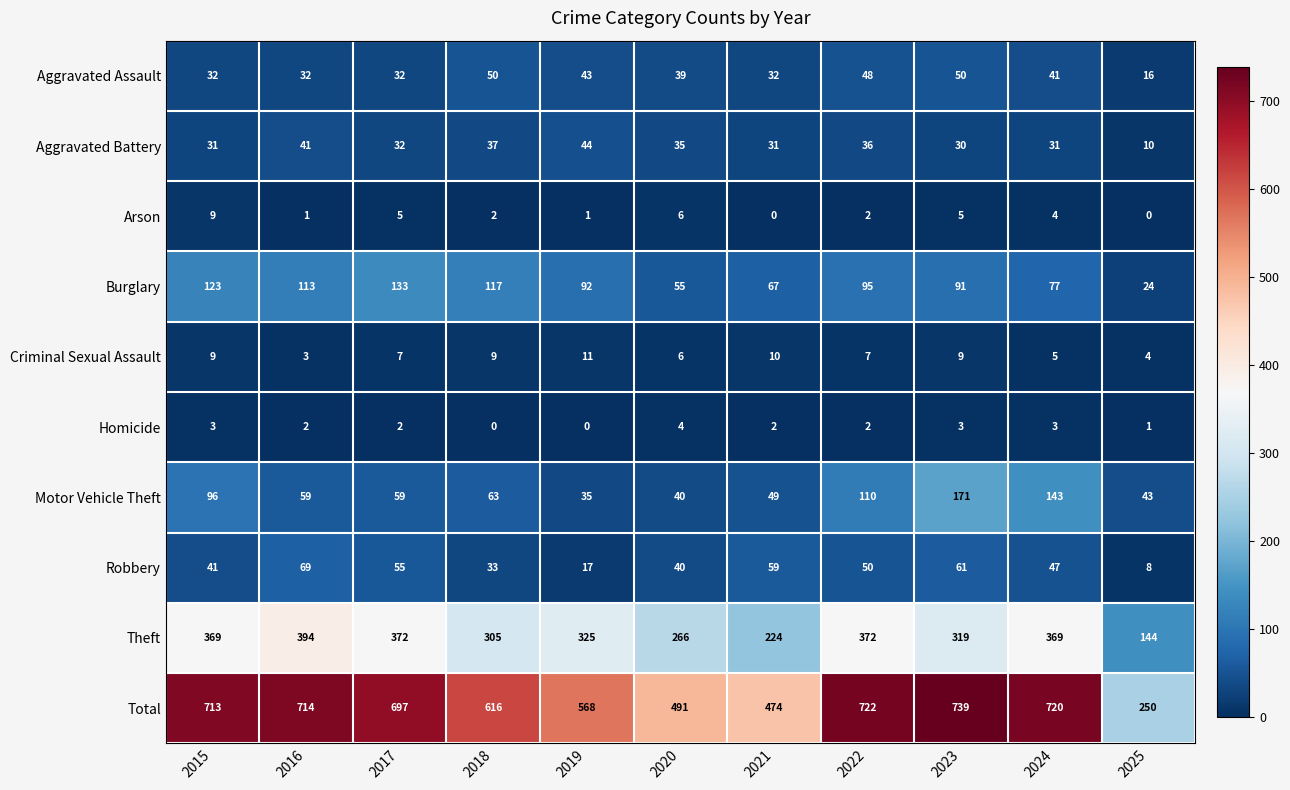

The Motor Vehicle Theft series shows 35 at 2022. True or false?

False